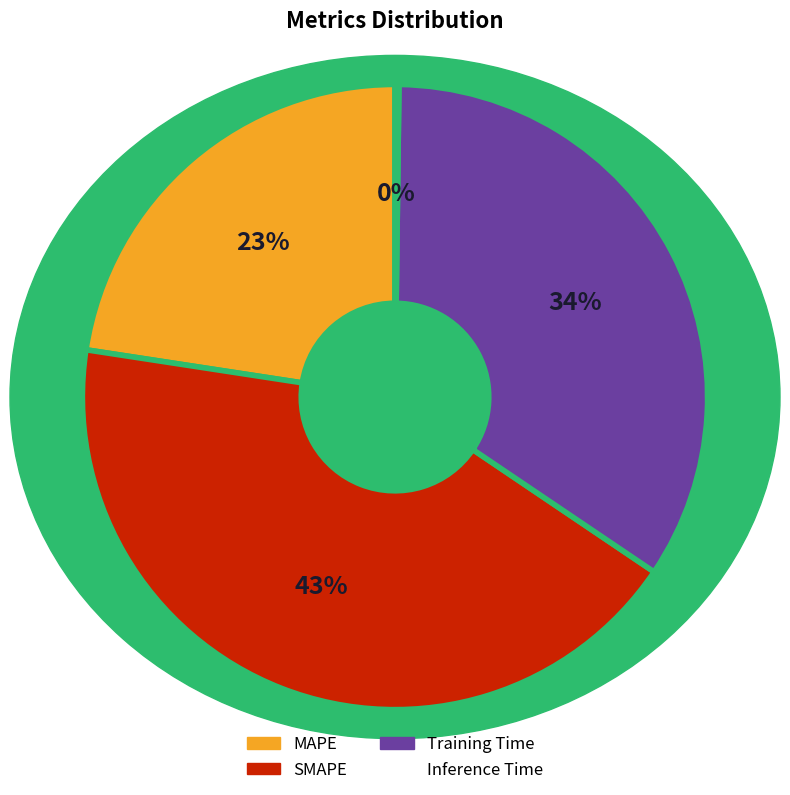

What is the largest slice in the pie chart?

SMAPE